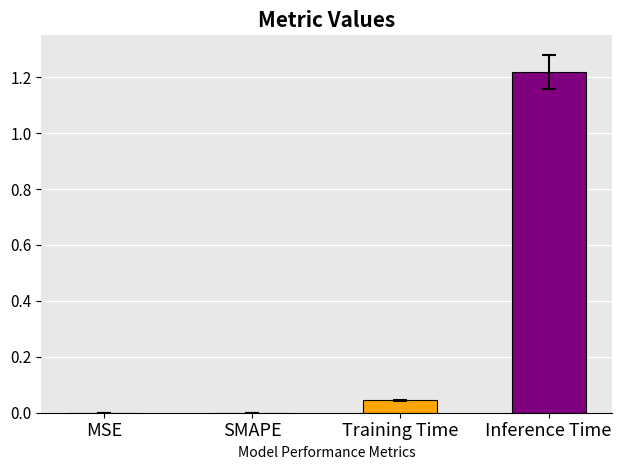

Is it true that the value at MSE is 0.4?

False